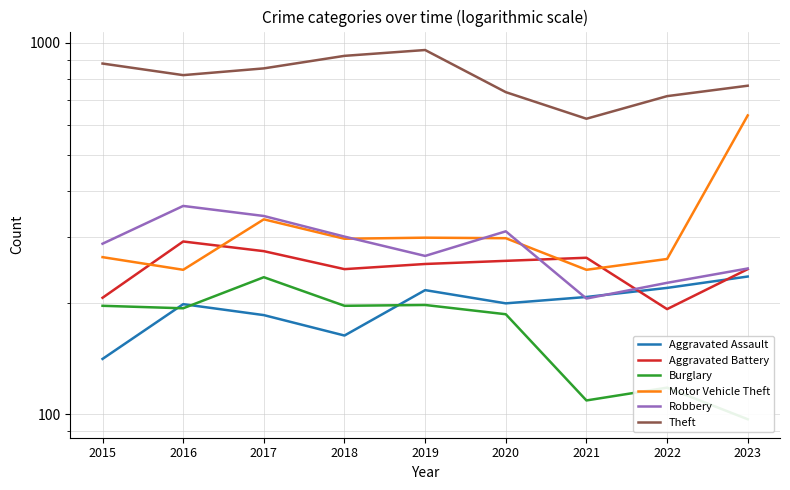

True or false: Aggravated Assault and Robbery intersect in this chart.

True